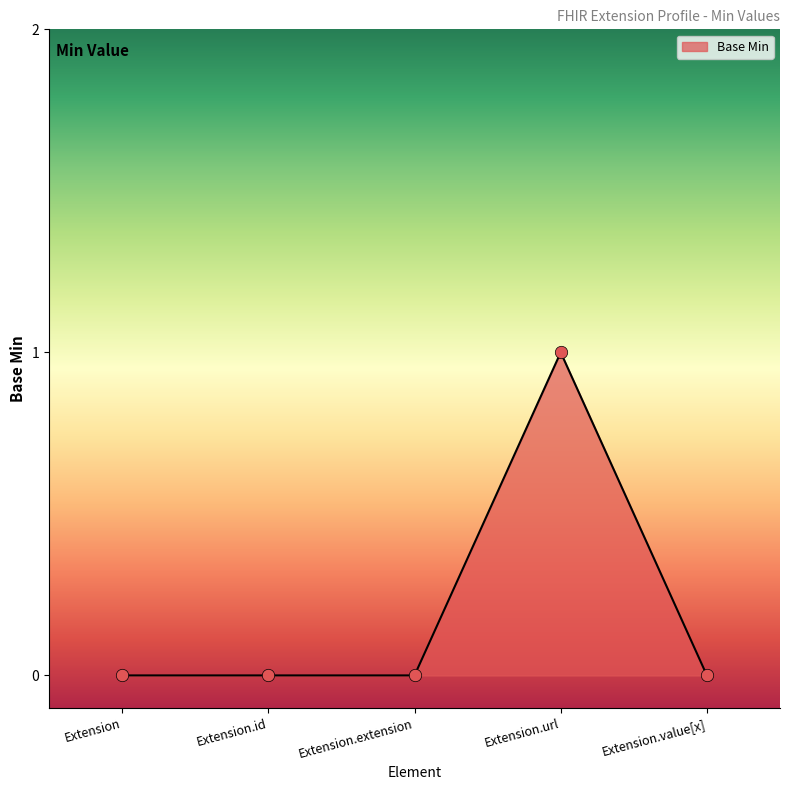

What is the change in value from Extension to Extension.url?

+1